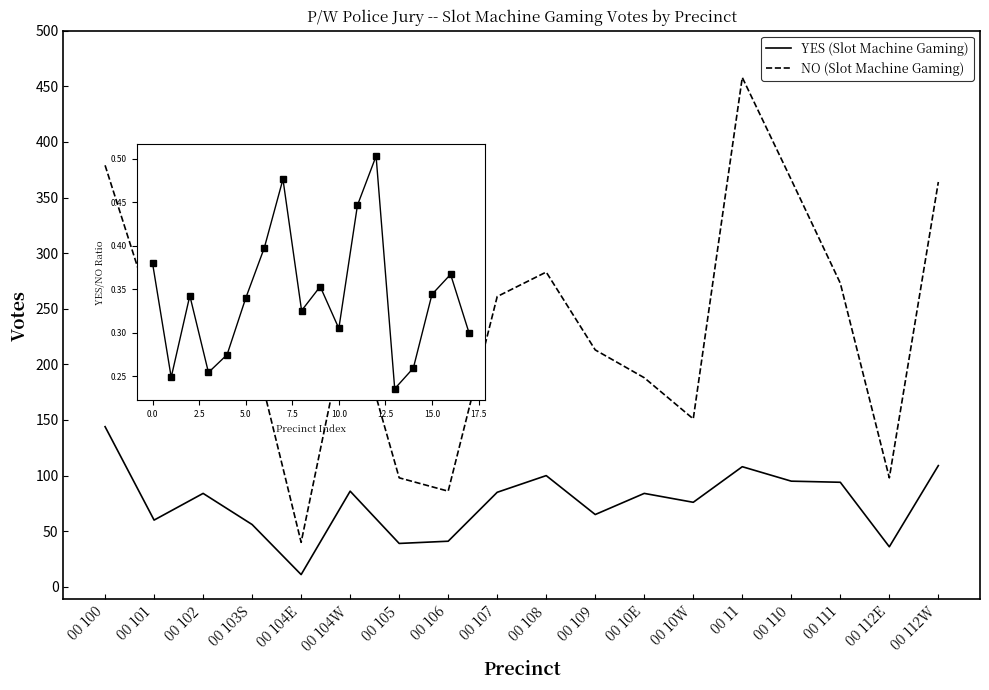

The NO (Slot Machine Gaming) series shows 241 at 00 101. True or false?

True